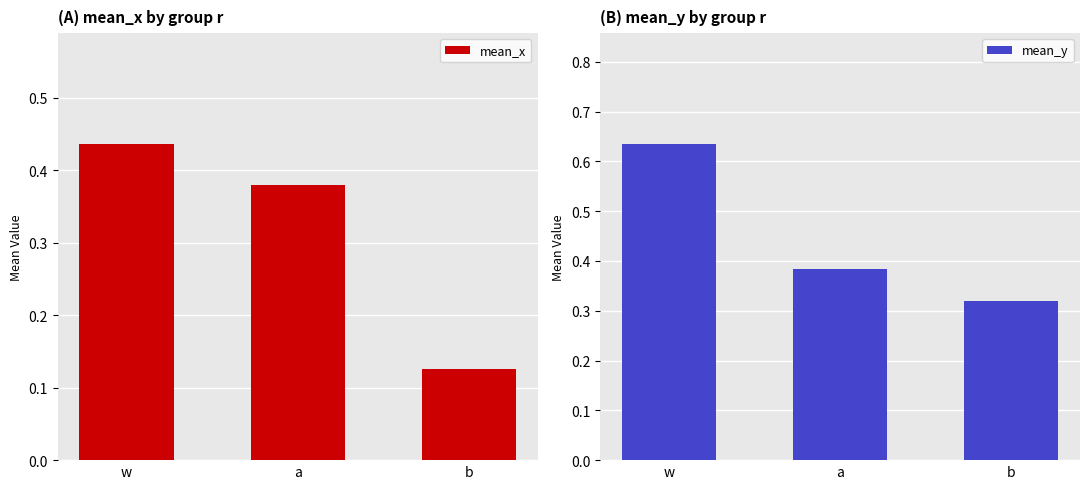

At which category is the sum across all series the highest?

w